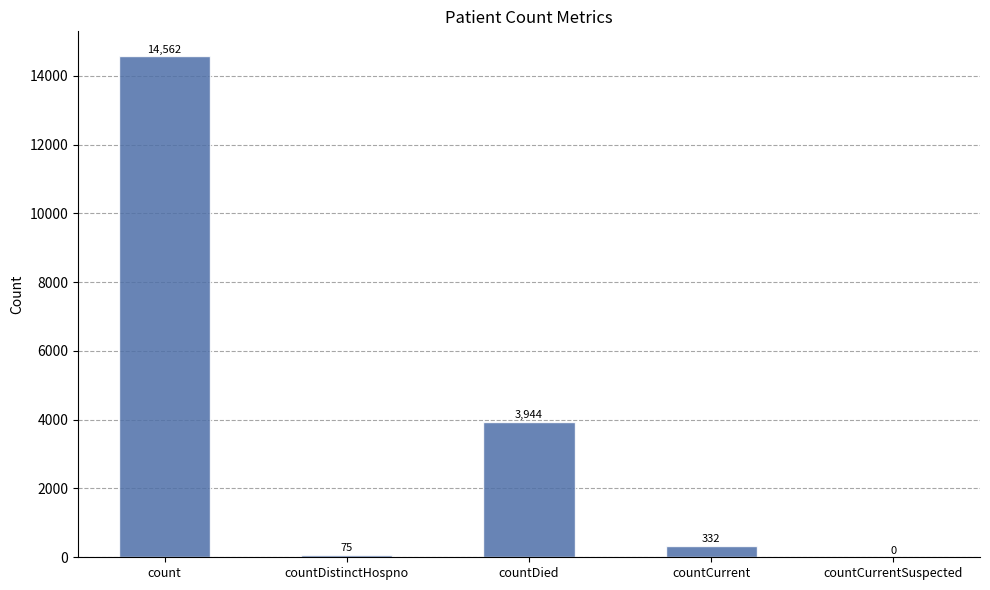

Which has a higher value, countCurrentSuspected or countDistinctHospno?

countDistinctHospno